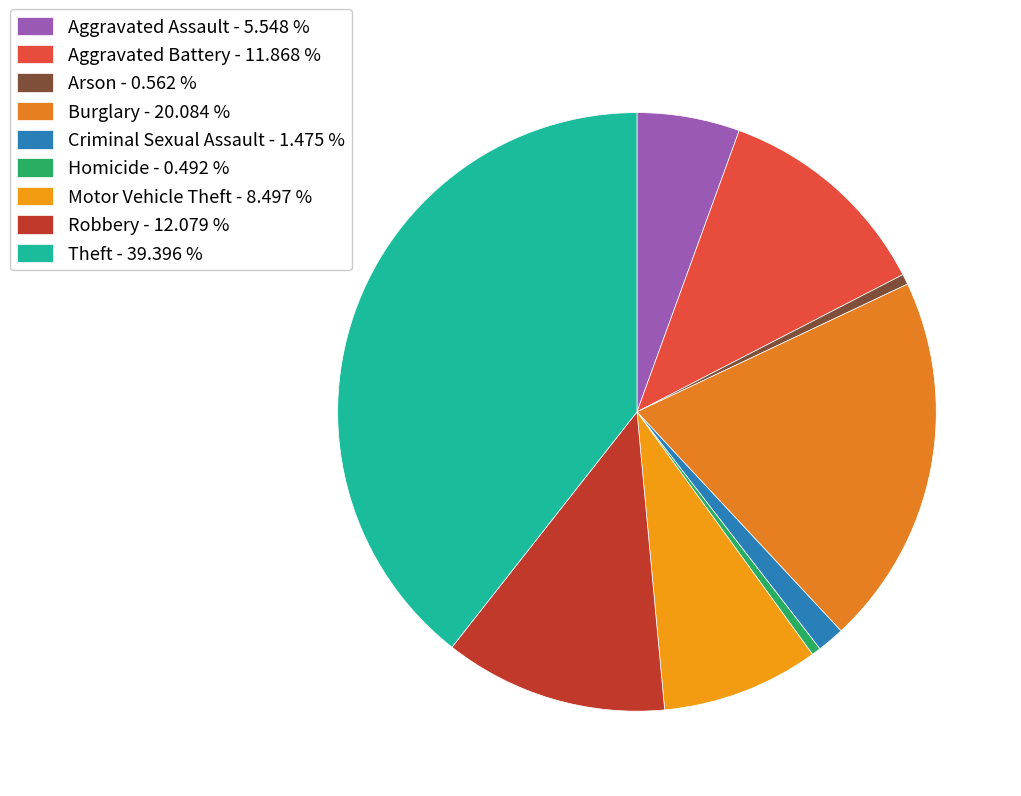

Count the number of slices in the pie.

9